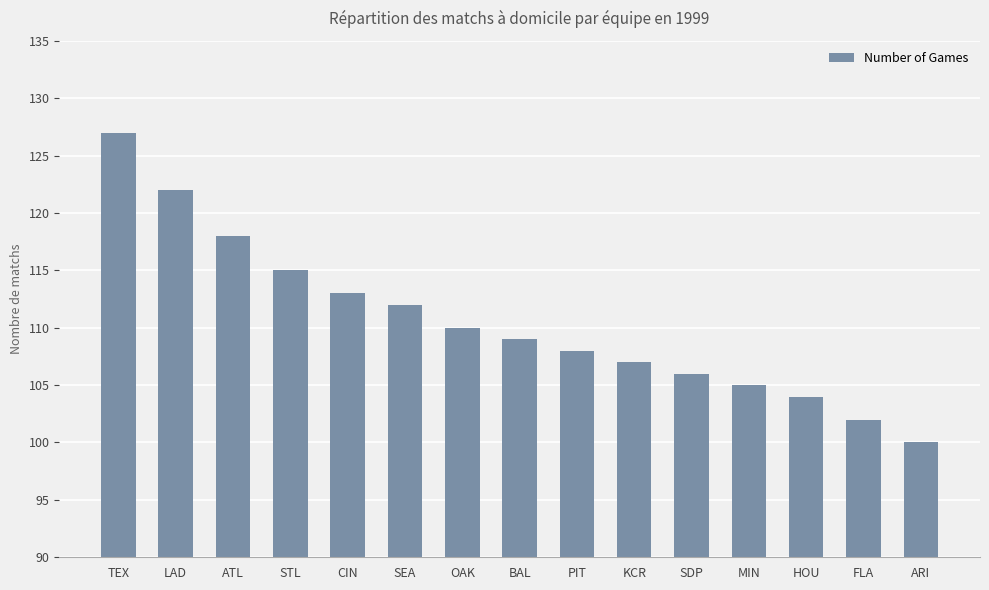

Which category has the lowest value across all series?

ARI